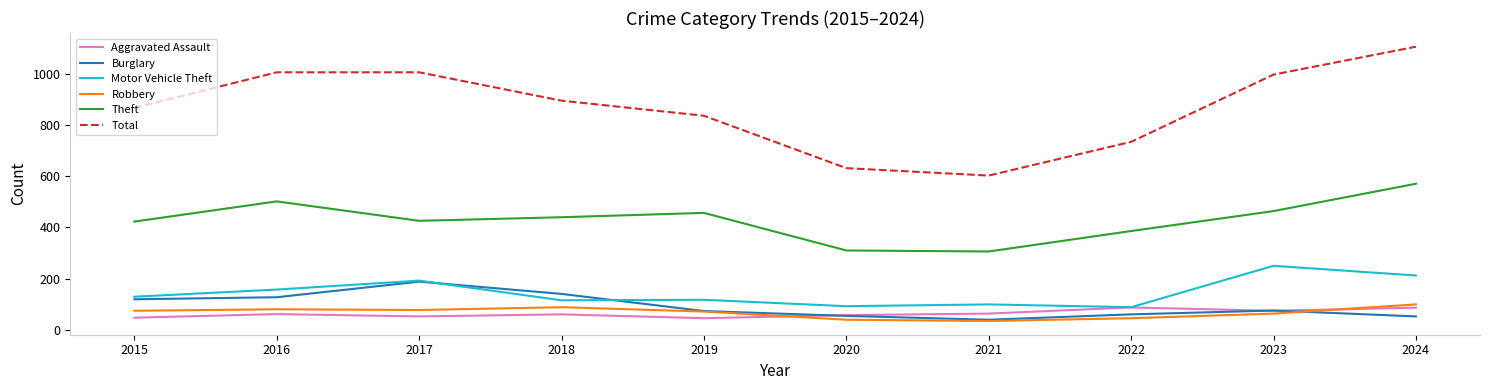

True or false: Total and Motor Vehicle Theft cross at least once.

False